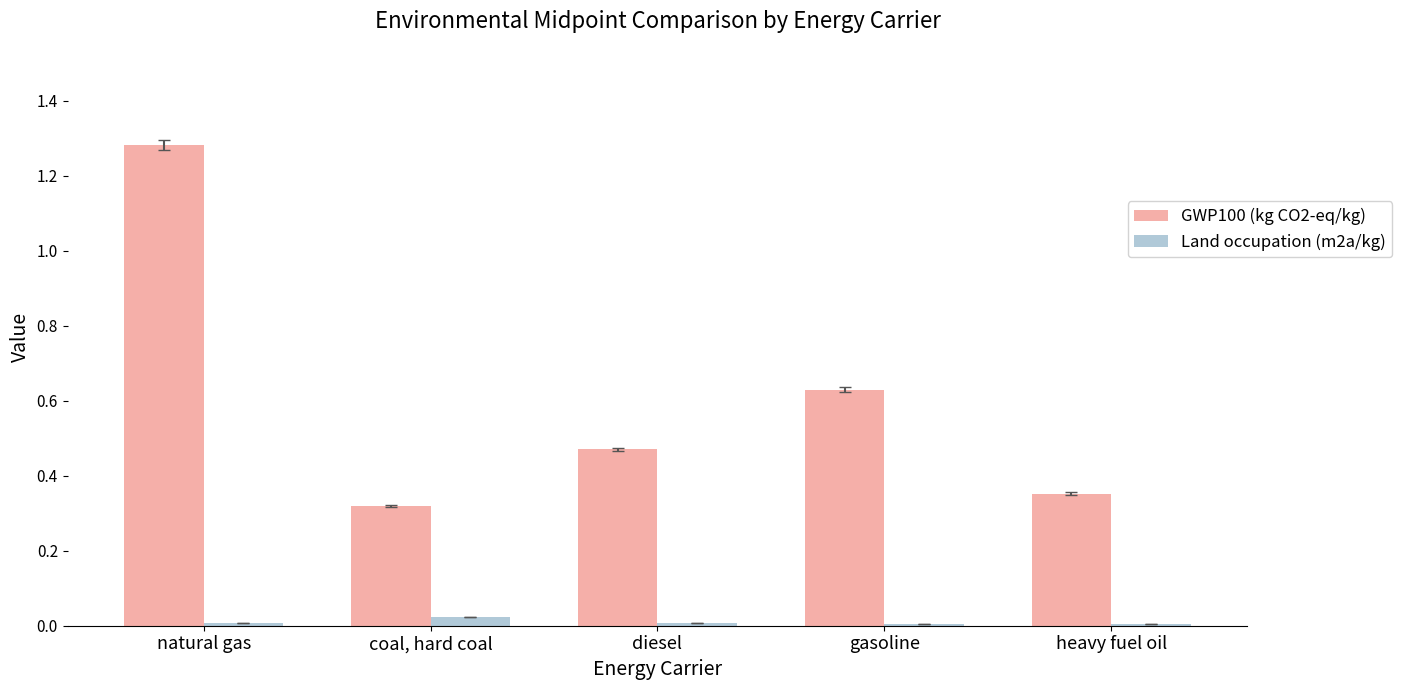

Count the number of categories in the chart.

5